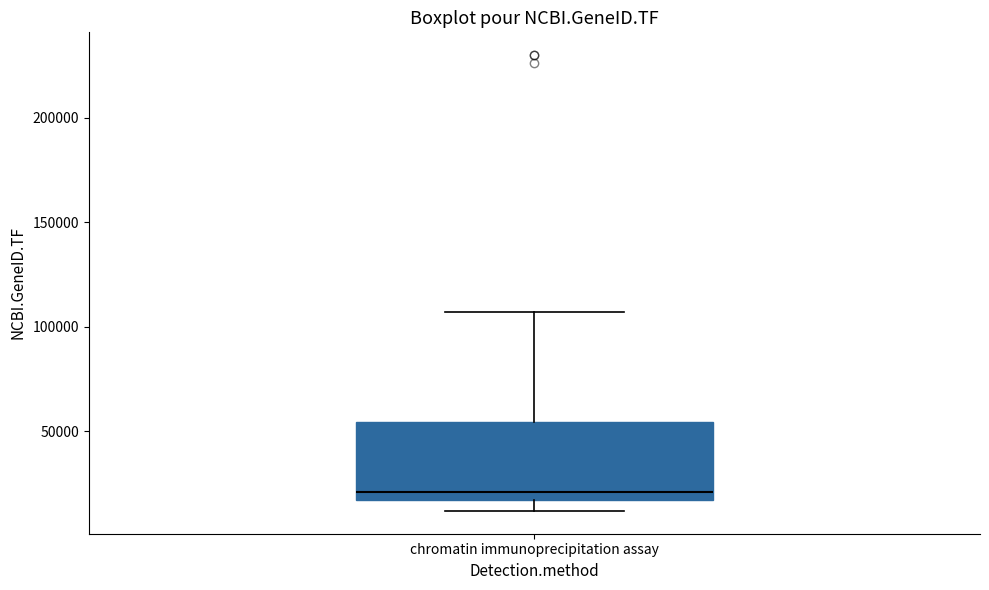

Read this box plot against the y-axis: the position of the median line, the range covered by the box, and the ends of both whiskers. The values are not printed on the chart, so give them approximately, as read against the axis.

median 20000, box 15000 to 55000, whiskers 10000 to 105000